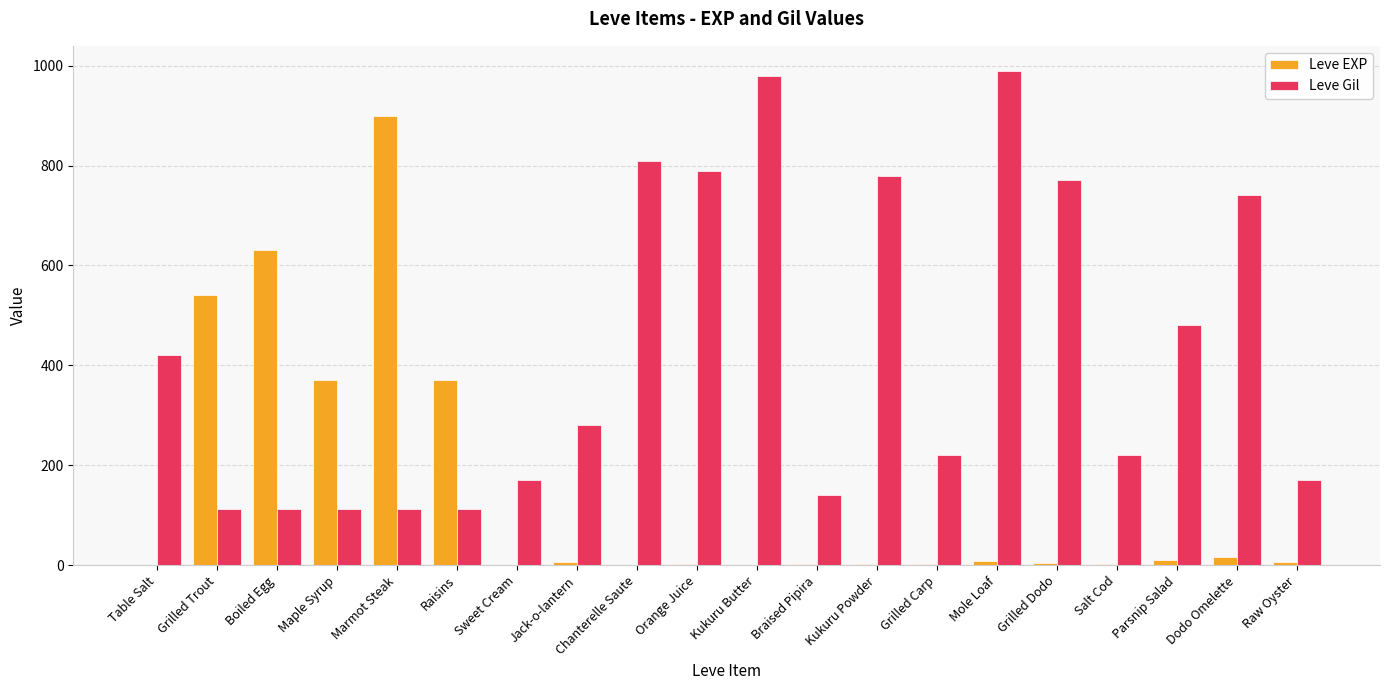

What is the maximum value shown in the chart?

990